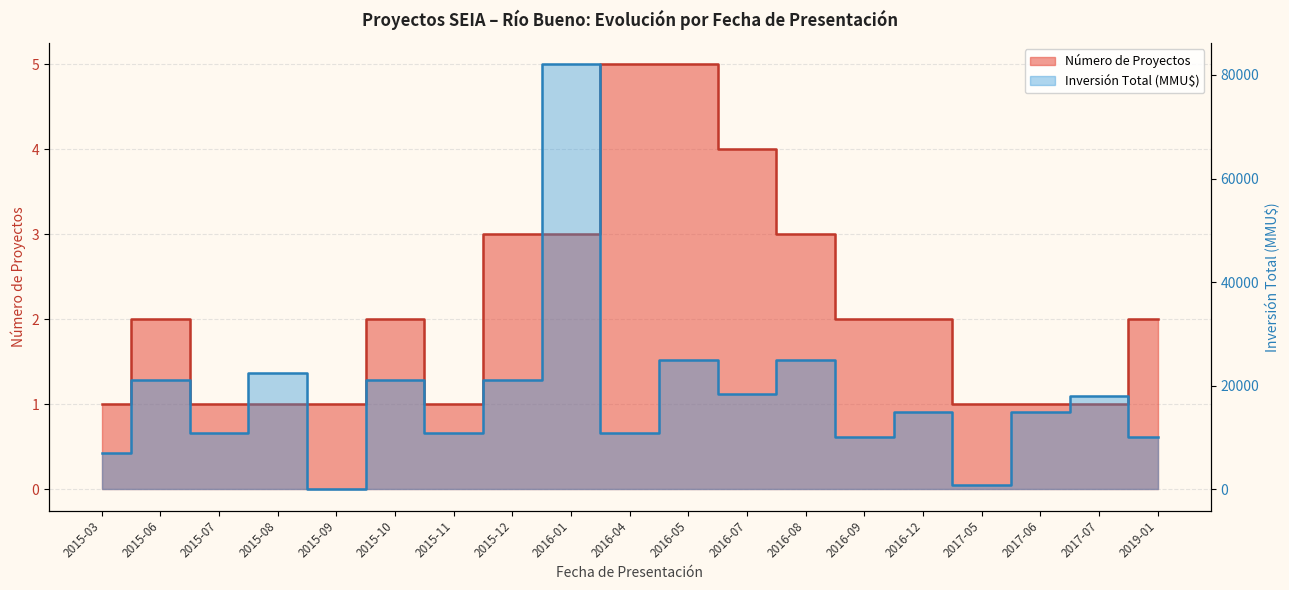

Does the chart have visible grid lines?

Yes